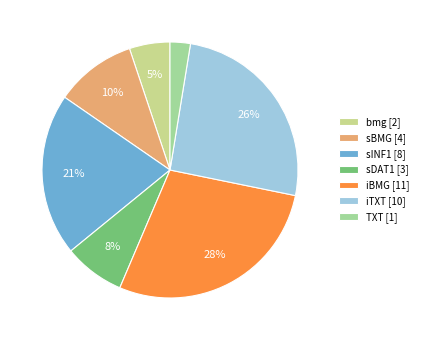

Is there any slice that represents more than half of the pie?

No